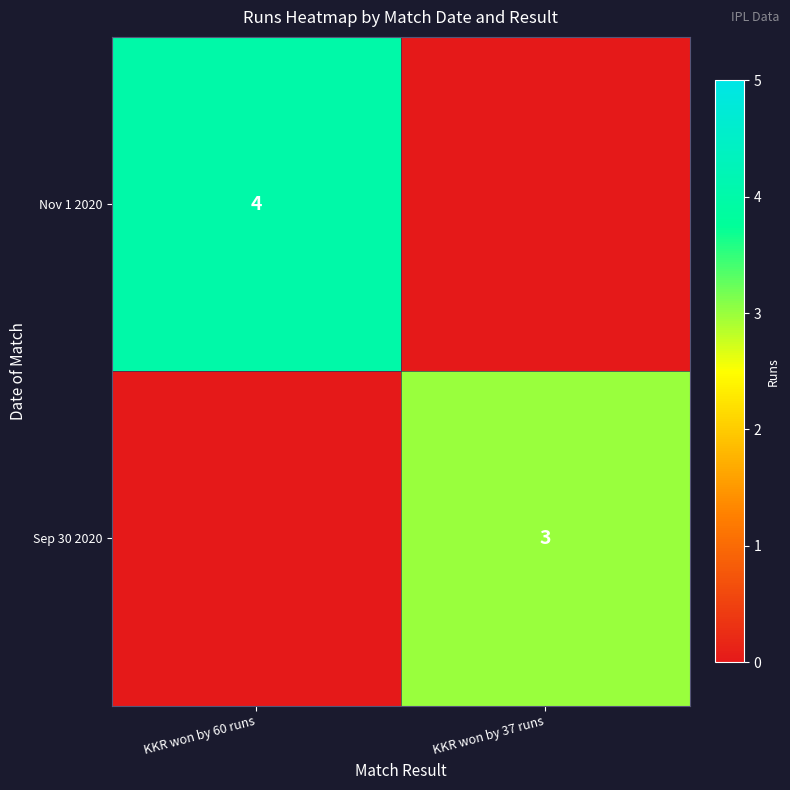

How many data points does each series have?

2